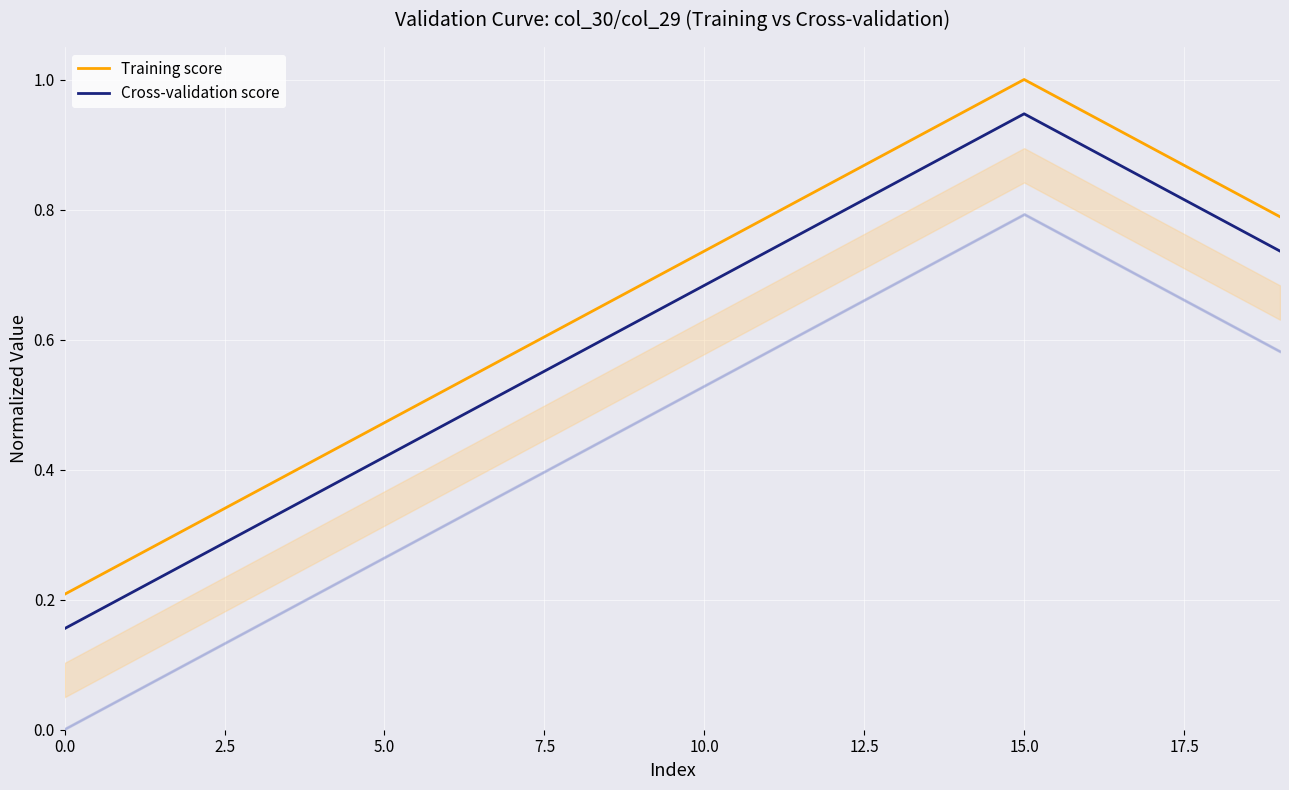

True or false: Cross-validation score and Training score intersect in this chart.

False